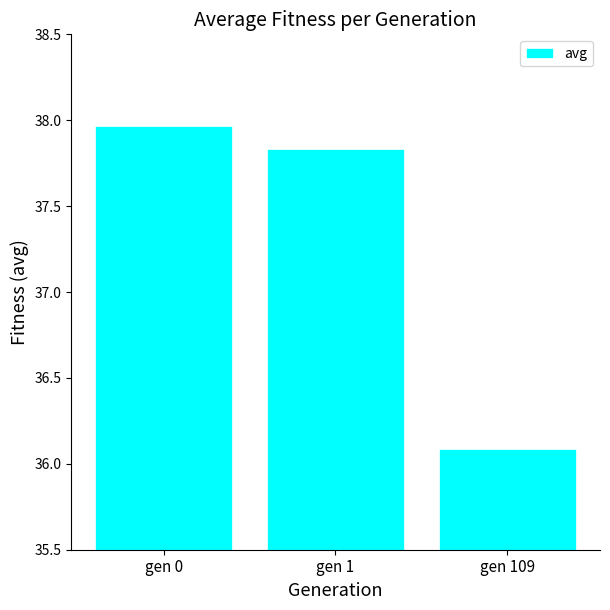

What is the sum of the values at gen 1 and gen 109?

73.9